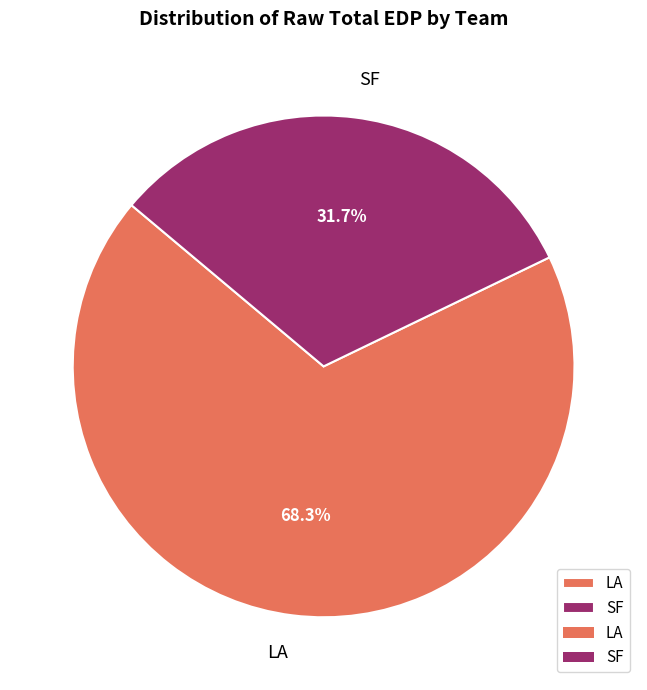

Is it true that LA is 68% of the pie?

True